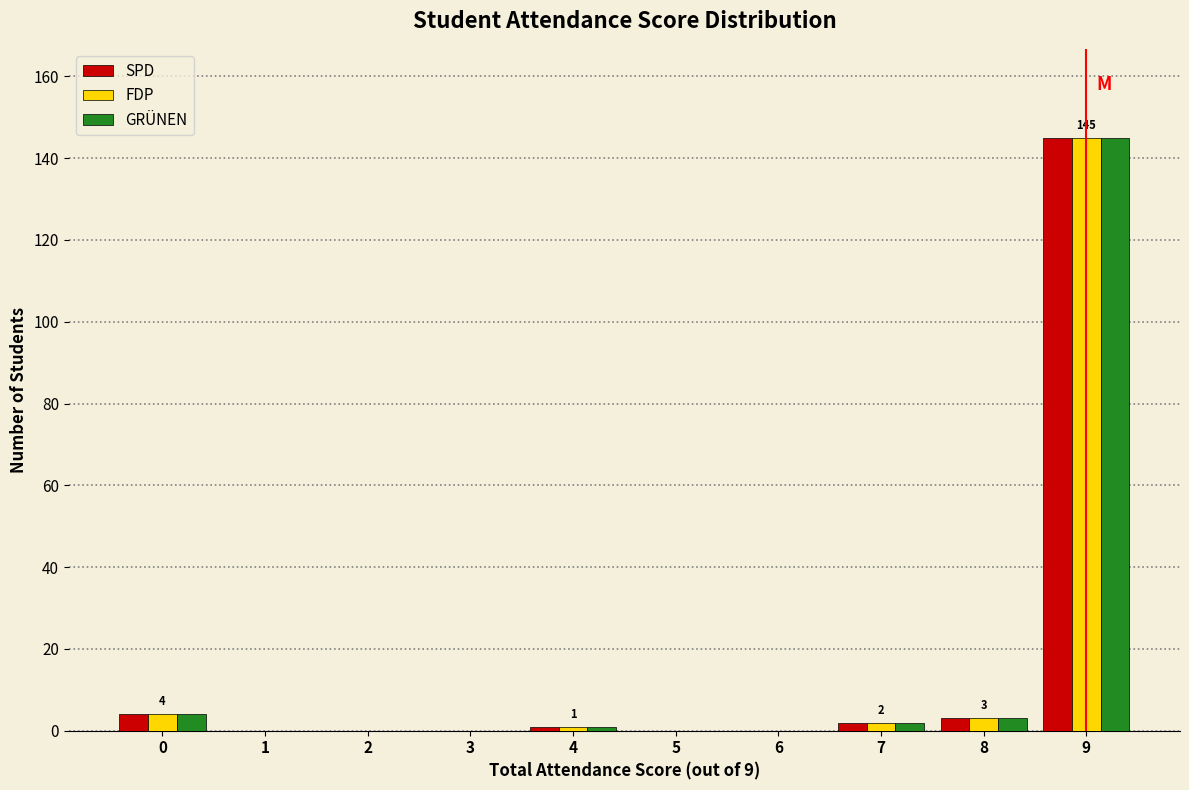

In the FDP series, which range on the x-axis has the tallest bar?

8.5 to 9.5